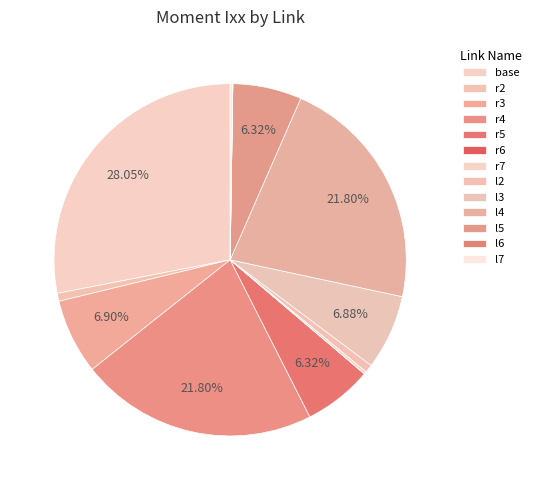

To the nearest percent, what is the average slice percentage?

8%